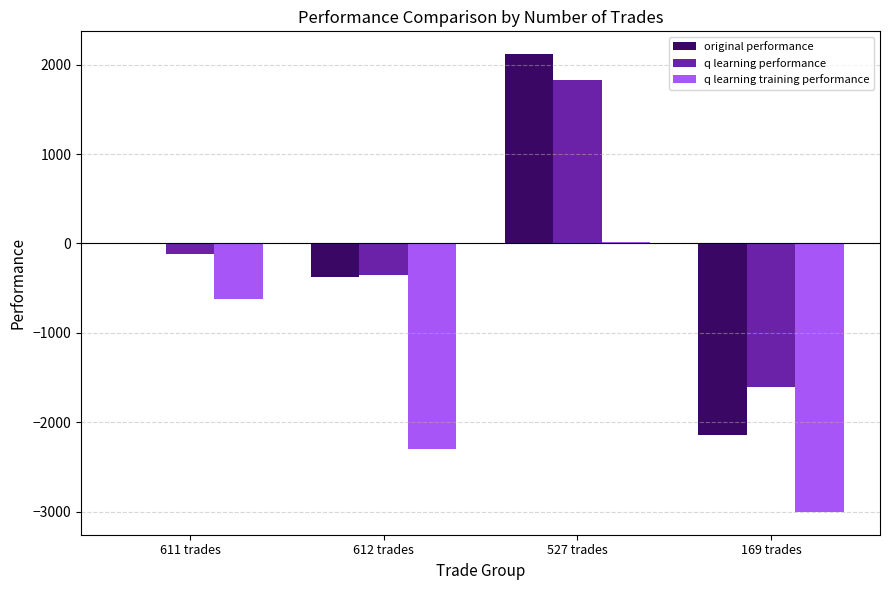

What is the highest value of the q learning training performance series?

20.6